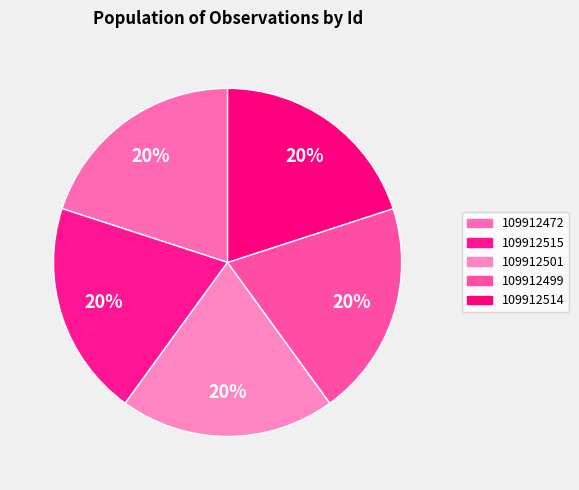

To the nearest percent, what portion does 109912514 represent?

20%